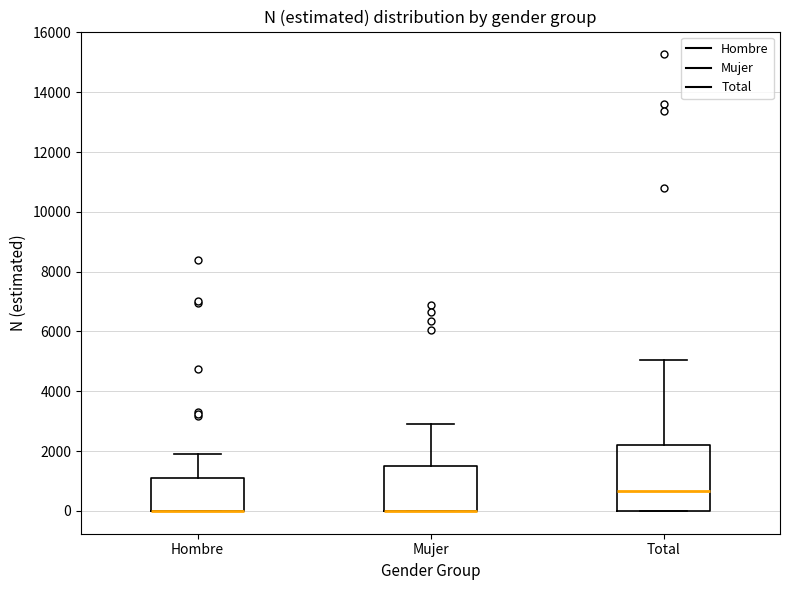

Comparing the boxes themselves (not the whiskers), which one is the tallest?

Total